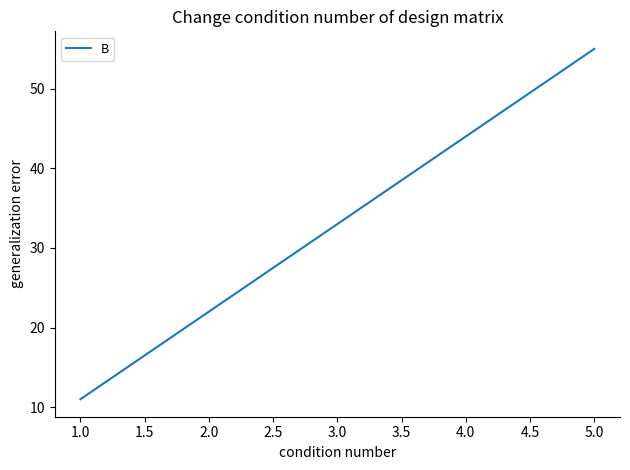

Does the chart display data point markers on the line(s)?

No